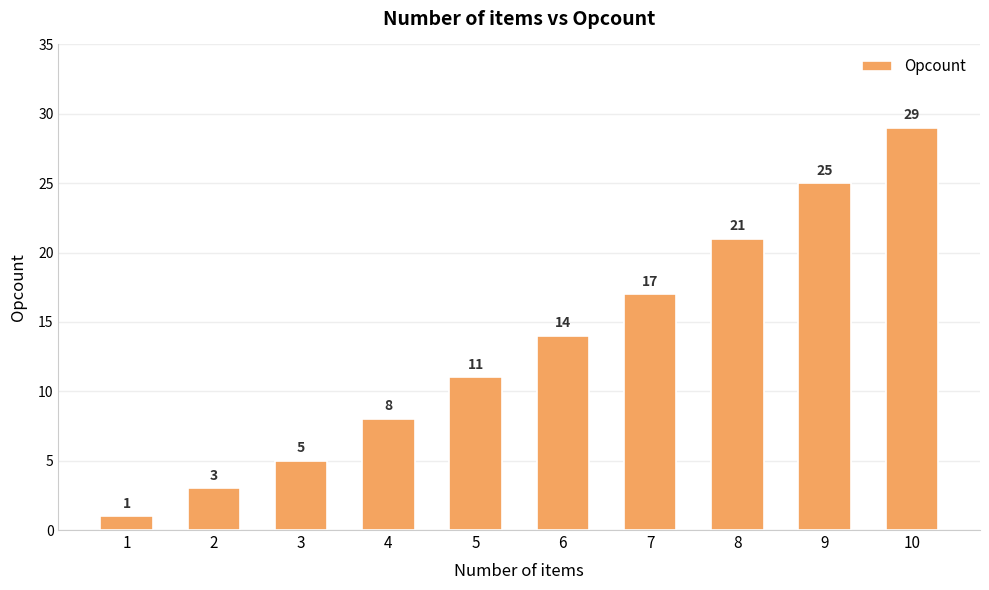

Are the bars horizontal?

No